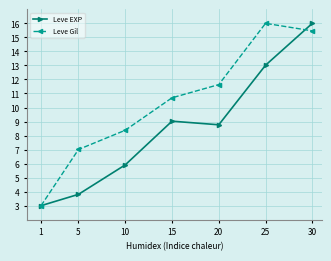

True or false: Leve Gil has a value of 11.6 at 20.

True